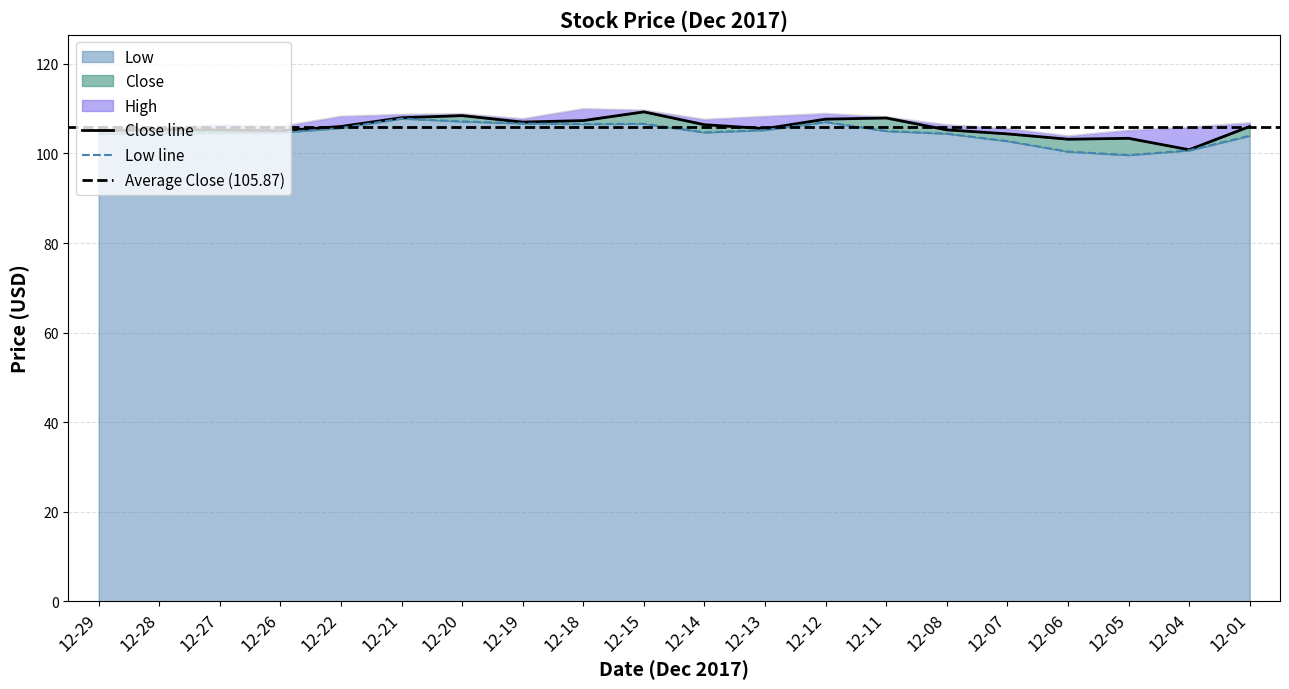

Reading left to right, transcribe all the data shown in this chart.

Close: 105.1	105.3	105.2	105.1	106.0	108.0	108.5	107.0	107.3	109.3	106.4	105.5	107.7	107.9	105.3	104.4	103.2	103.4	100.8	106.0
High: 105.7	105.5	106.4	106.0	108.3	108.7	108.9	107.8	110.0	109.7	107.6	108.3	108.9	108.2	106.4	105.6	103.9	105.2	105.9	106.9
Low: 104.4	104.5	104.6	104.7	105.7	107.8	107.2	106.7	106.6	106.6	104.7	105.2	107.0	105.0	104.4	102.8	100.4	99.6	100.7	104.0